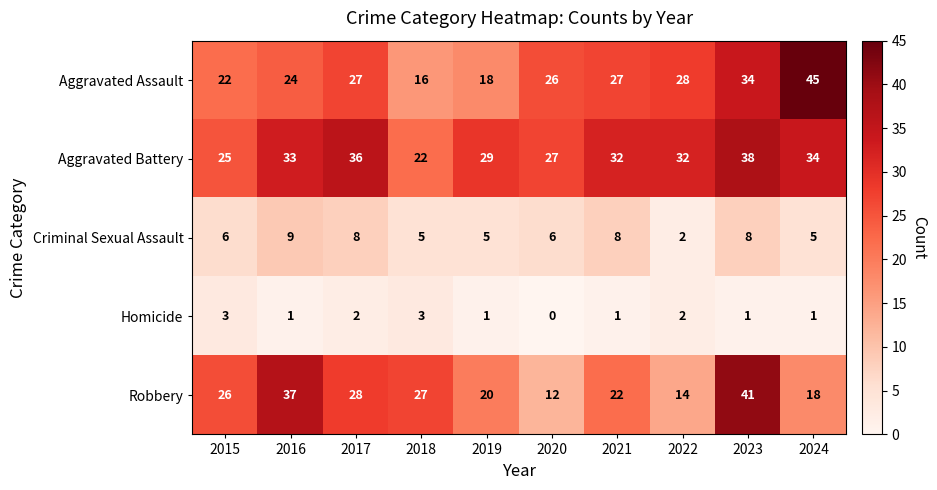

At which label does Homicide first exceed 1?

2015